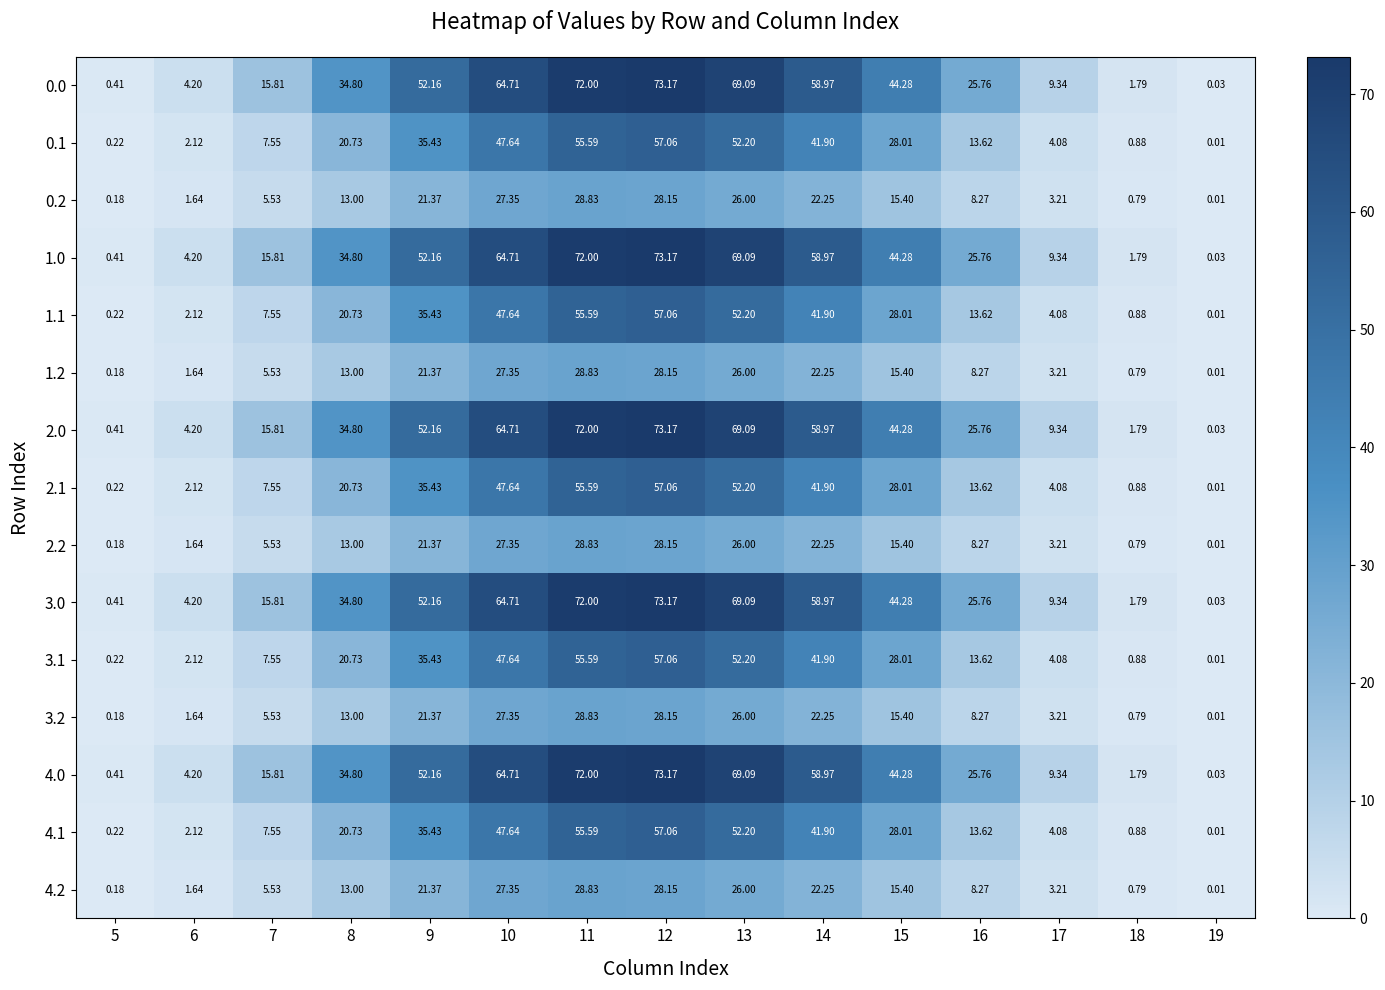

Is the value of 4.2 at 15 greater than the value of 3.0 at 10?

No